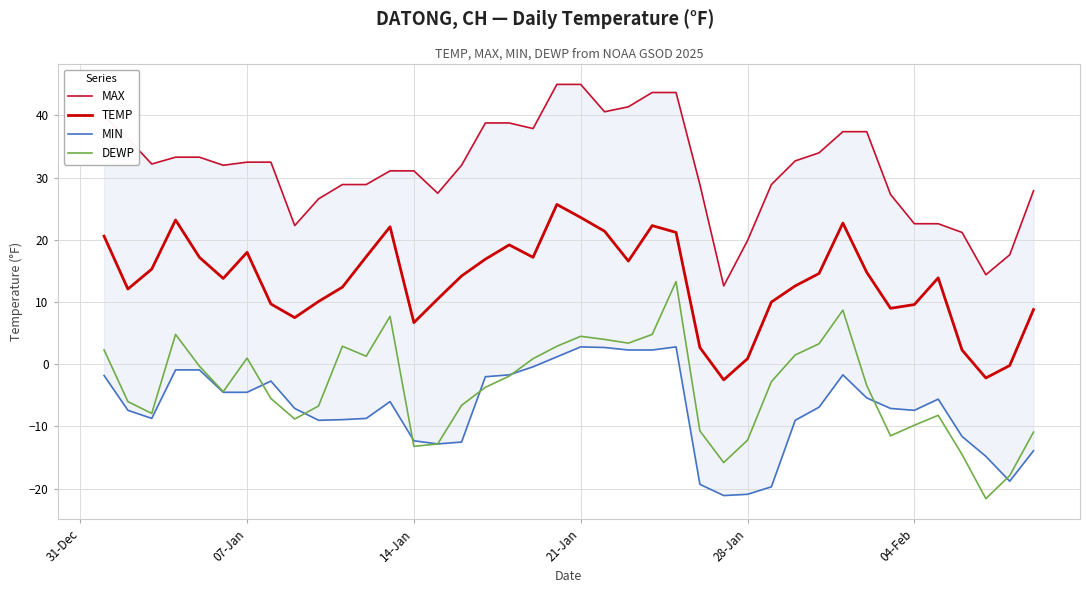

True or false: DEWP and TEMP intersect in this chart.

False